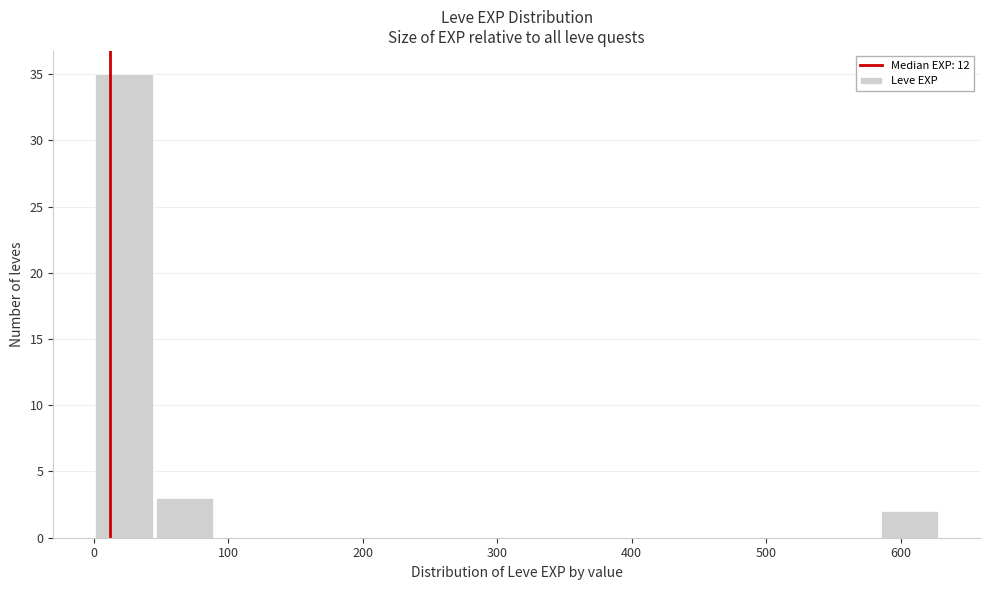

Reading left to right, transcribe this chart: for each bar, give the range it covers on the x-axis and its height. Neither the bar edges nor the heights are printed on the chart, so give them approximately, as read against the axes.

0 to 50: 35
50 to 90: 3
90 to 140: 0
140 to 180: 0
180 to 230: 0
230 to 270: 0
270 to 320: 0
320 to 360: 0
360 to 410: 0
410 to 450: 0
450 to 500: 0
500 to 540: 0
540 to 590: 0
590 to 630: 2